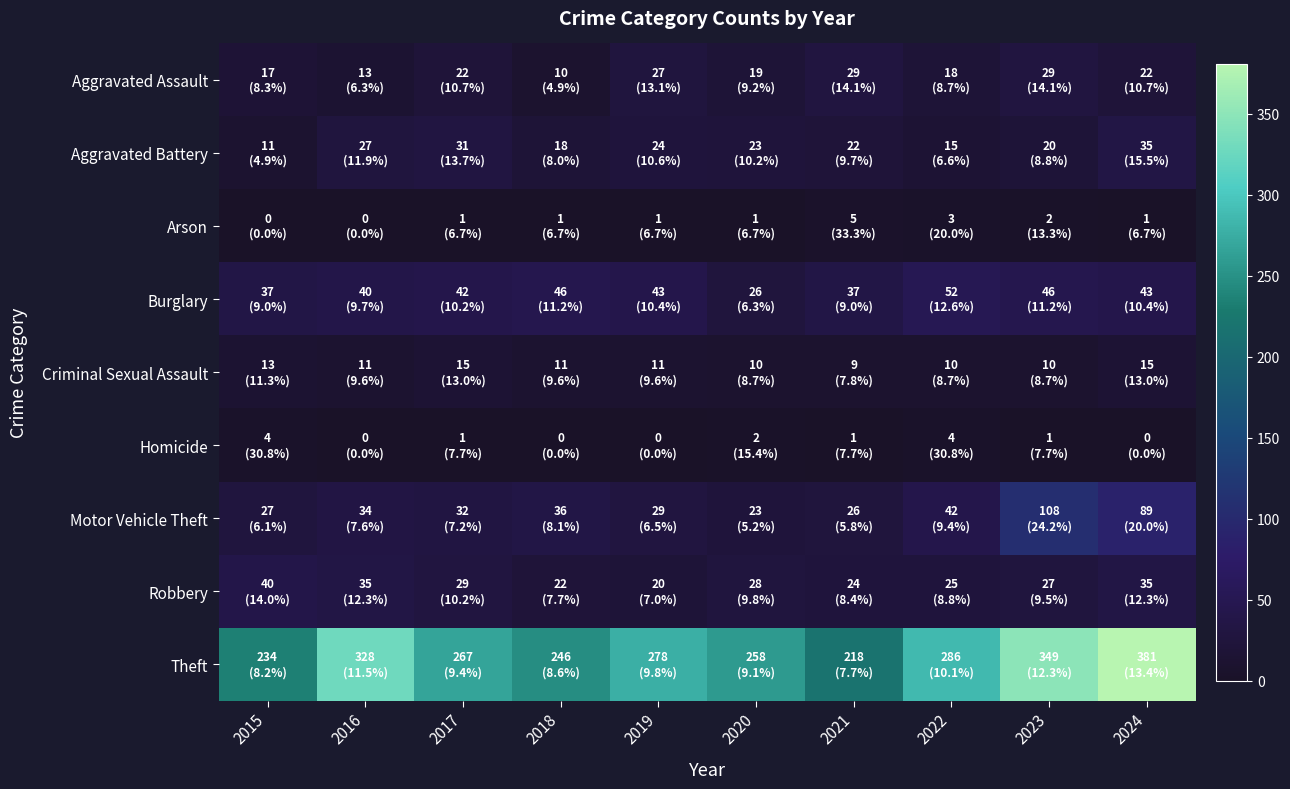

Reading left to right, list all the values displayed in this chart.

Aggravated Assault: 2015=17	2016=13	2017=22	2018=10	2019=27	2020=19	2021=29	2022=18	2023=29	2024=22
Aggravated Battery: 2015=11	2016=27	2017=31	2018=18	2019=24	2020=23	2021=22	2022=15	2023=20	2024=35
Arson: 2015=0	2016=0	2017=1	2018=1	2019=1	2020=1	2021=5	2022=3	2023=2	2024=1
Burglary: 2015=37	2016=40	2017=42	2018=46	2019=43	2020=26	2021=37	2022=52	2023=46	2024=43
Criminal Sexual Assault: 2015=13	2016=11	2017=15	2018=11	2019=11	2020=10	2021=9	2022=10	2023=10	2024=15
Homicide: 2015=4	2016=0	2017=1	2018=0	2019=0	2020=2	2021=1	2022=4	2023=1	2024=0
Motor Vehicle Theft: 2015=27	2016=34	2017=32	2018=36	2019=29	2020=23	2021=26	2022=42	2023=108	2024=89
Robbery: 2015=40	2016=35	2017=29	2018=22	2019=20	2020=28	2021=24	2022=25	2023=27	2024=35
Theft: 2015=234	2016=328	2017=267	2018=246	2019=278	2020=258	2021=218	2022=286	2023=349	2024=381